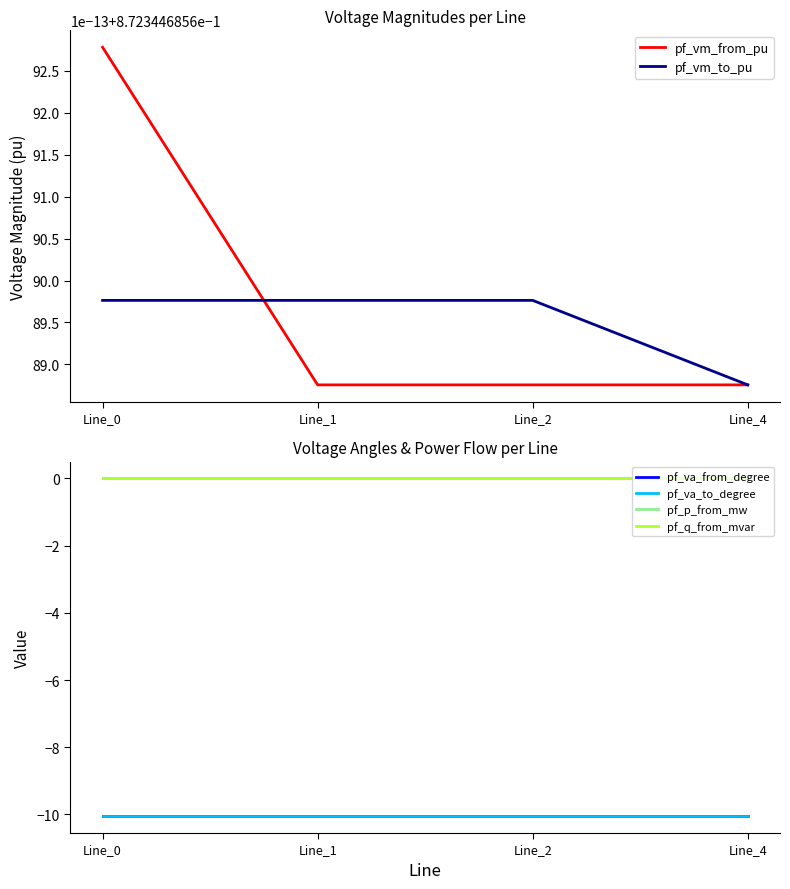

Reading left to right, extract all data points from this chart.

pf_vm_from_pu: 0.9	0.9	0.9	0.9
pf_vm_to_pu: 0.9	0.9	0.9	0.9
pf_va_from_degree: -10.1	-10.1	-10.1	-10.1
pf_va_to_degree: -10.1	-10.1	-10.1	-10.1
pf_p_from_mw: -0.0	0.0	0.0	0.0
pf_q_from_mvar: 0.0	0.0	0.0	0.0